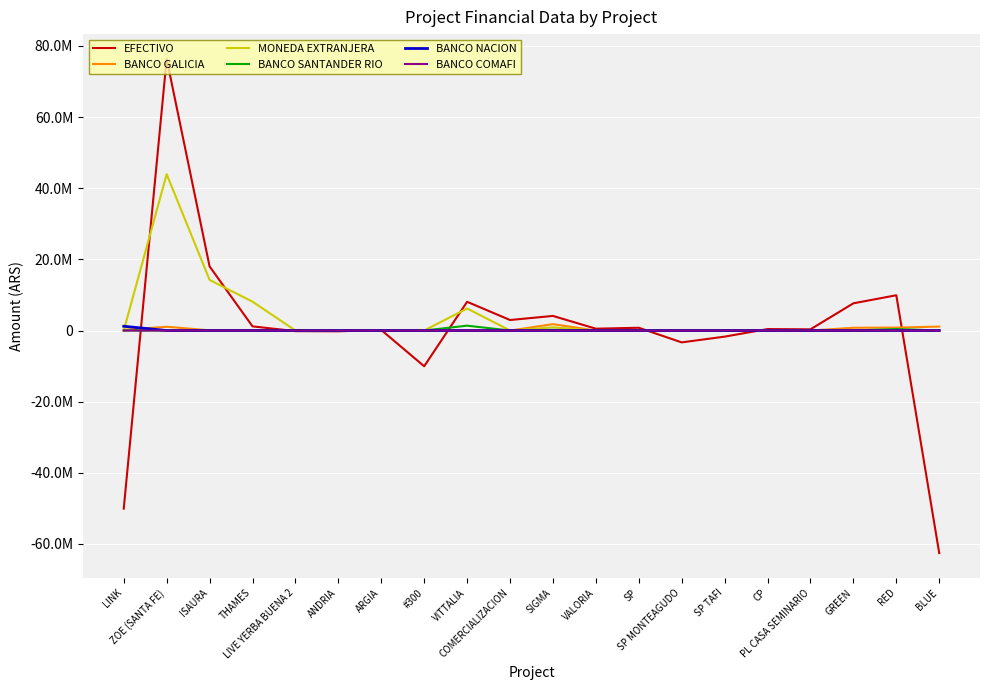

How many interior local valleys does the BANCO SANTANDER RIO series have?

1